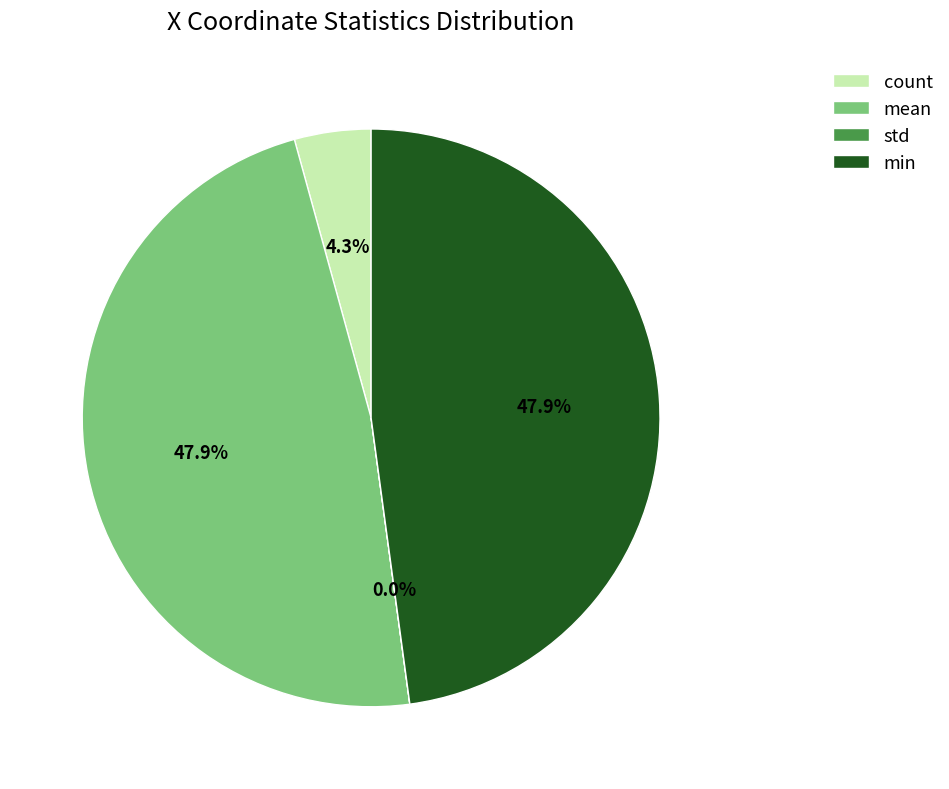

Is there a majority slice in this chart?

No